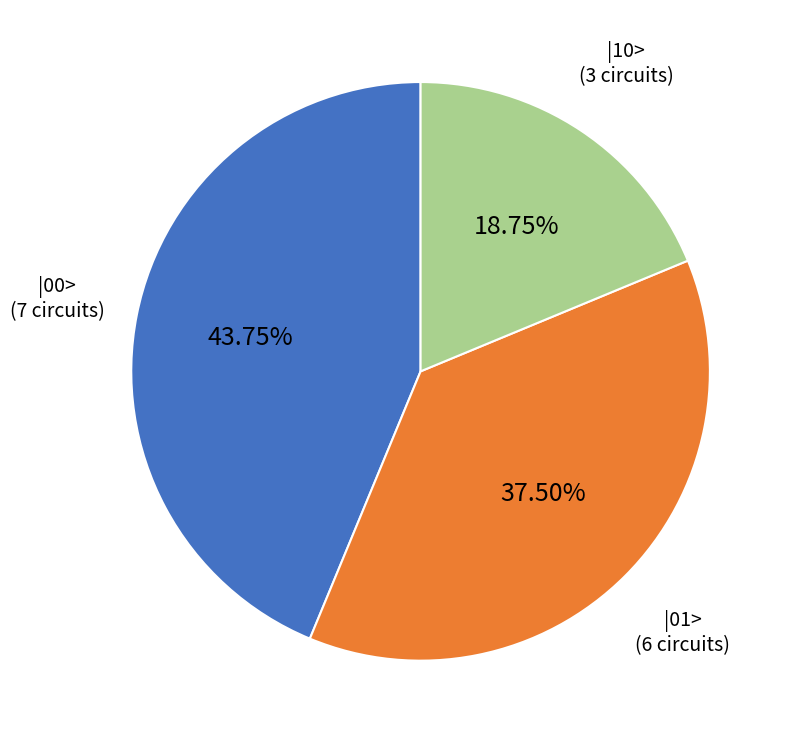

Is there a majority slice in this chart?

No